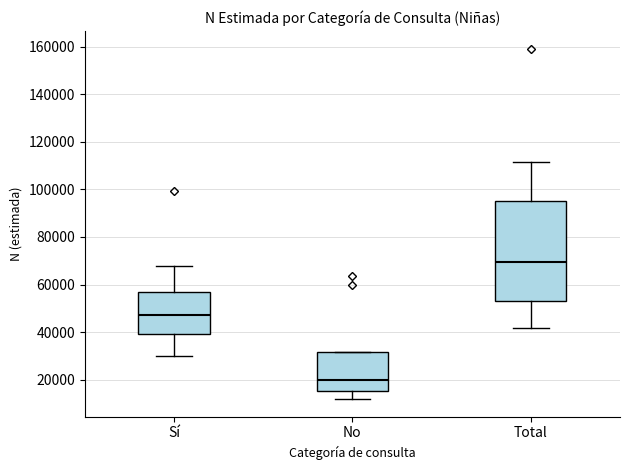

Which box's median line is the lowest?

No